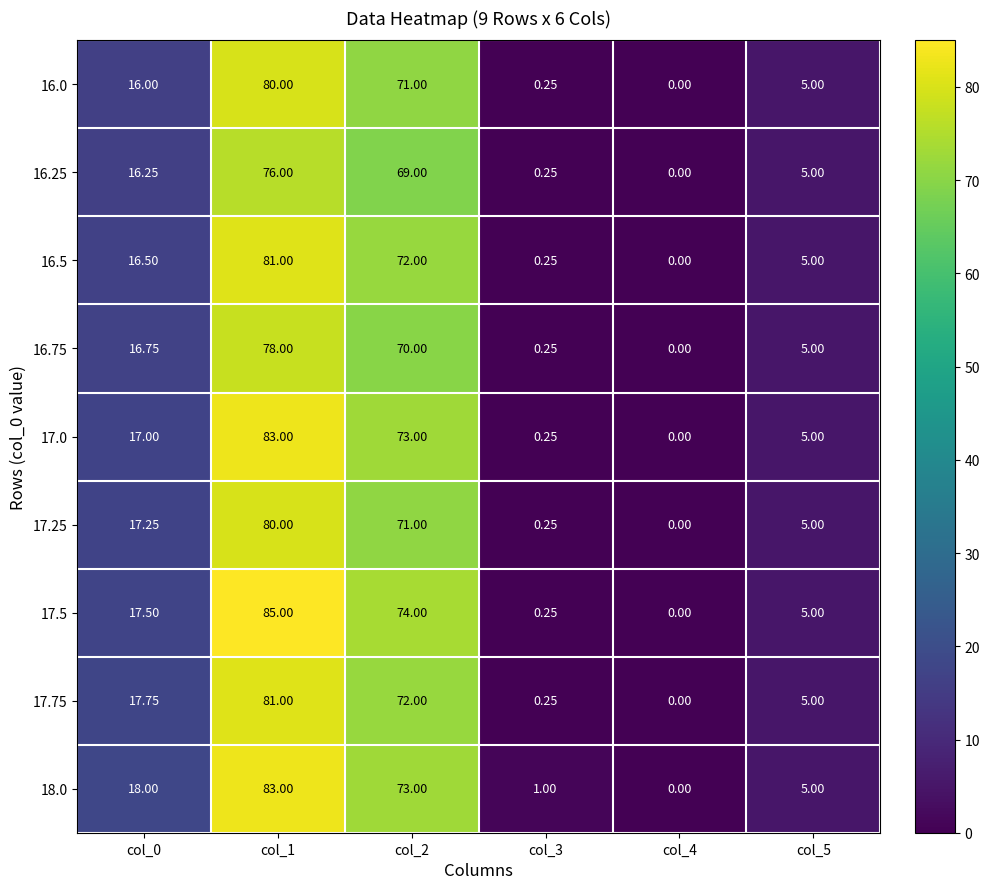

Is the value of 17.5 at col_3 greater than the value of 18.0 at col_2?

No